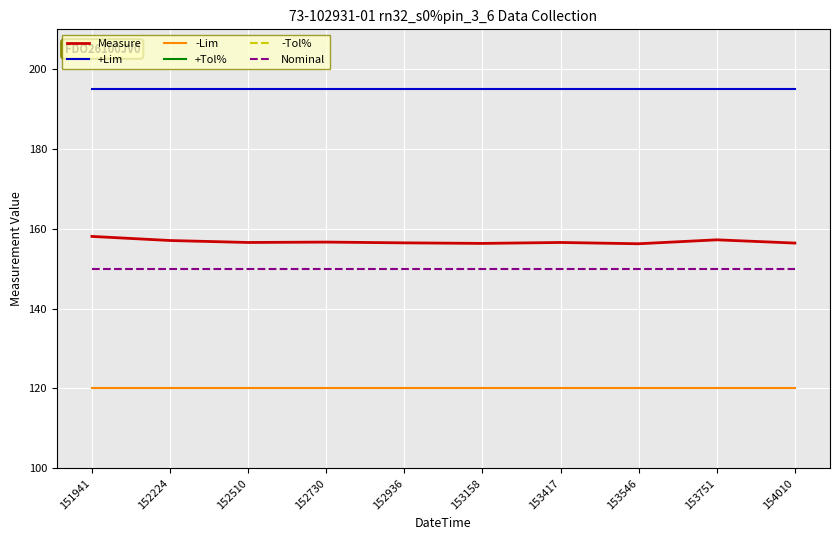

Which label corresponds to the largest value in the chart?

151941